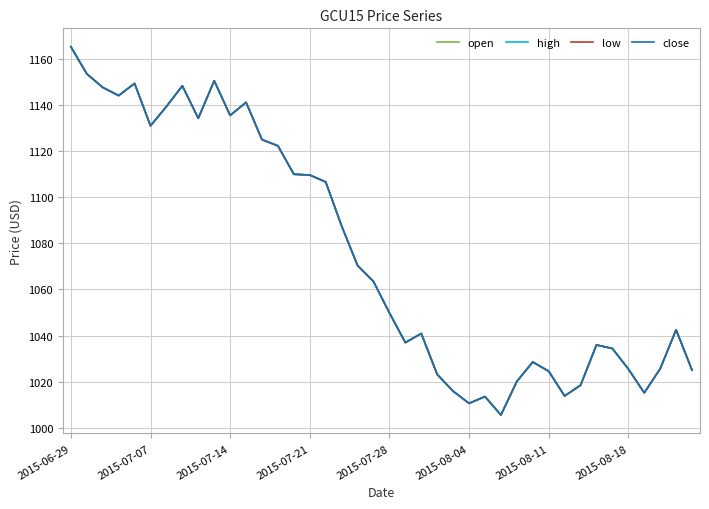

In close, how many points are higher than both neighbors (excluding endpoints)?

9